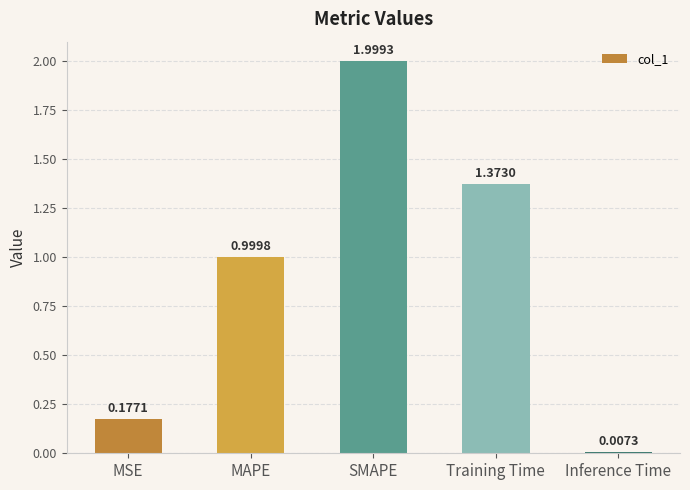

What is the difference between the maximum and minimum values?

2.0